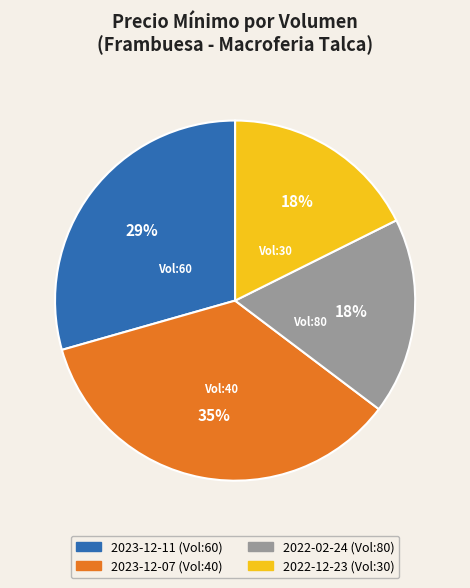

Does any single category account for the majority?

No